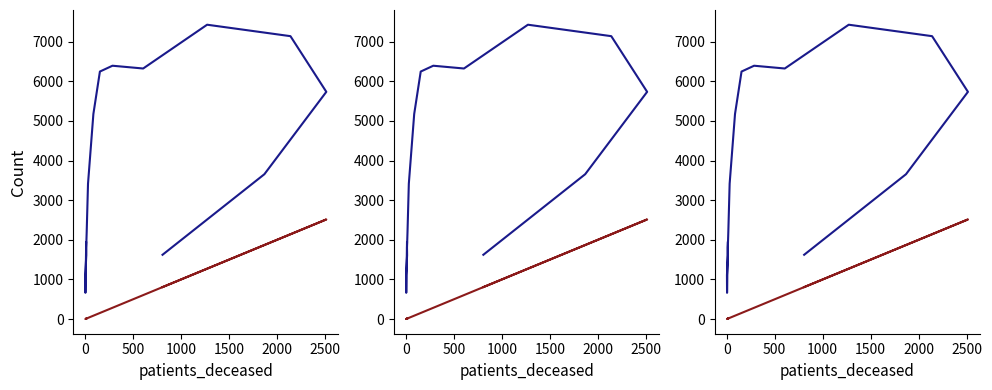

How many data points does each series have?

16